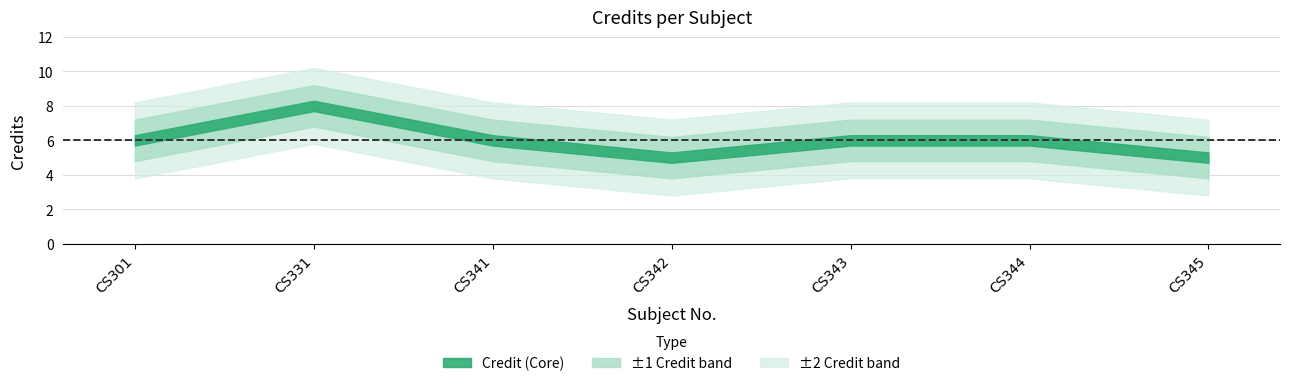

Which has a higher value, CS331 or CS345?

CS331